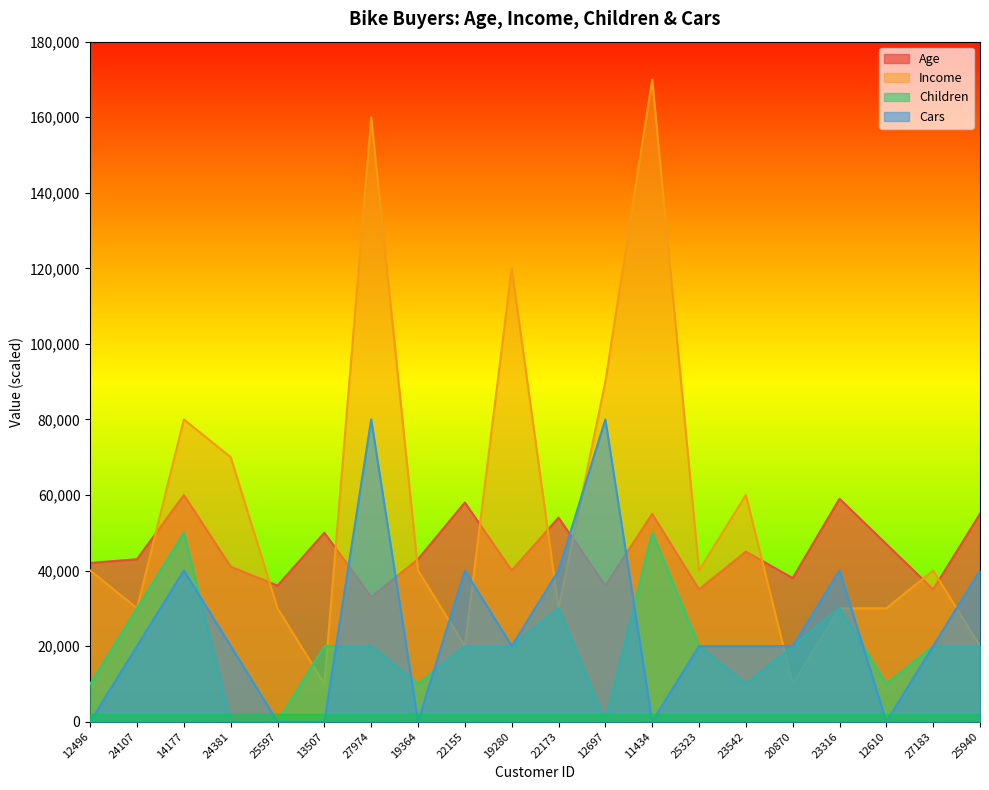

How many intersections are there between Income and Children?

3